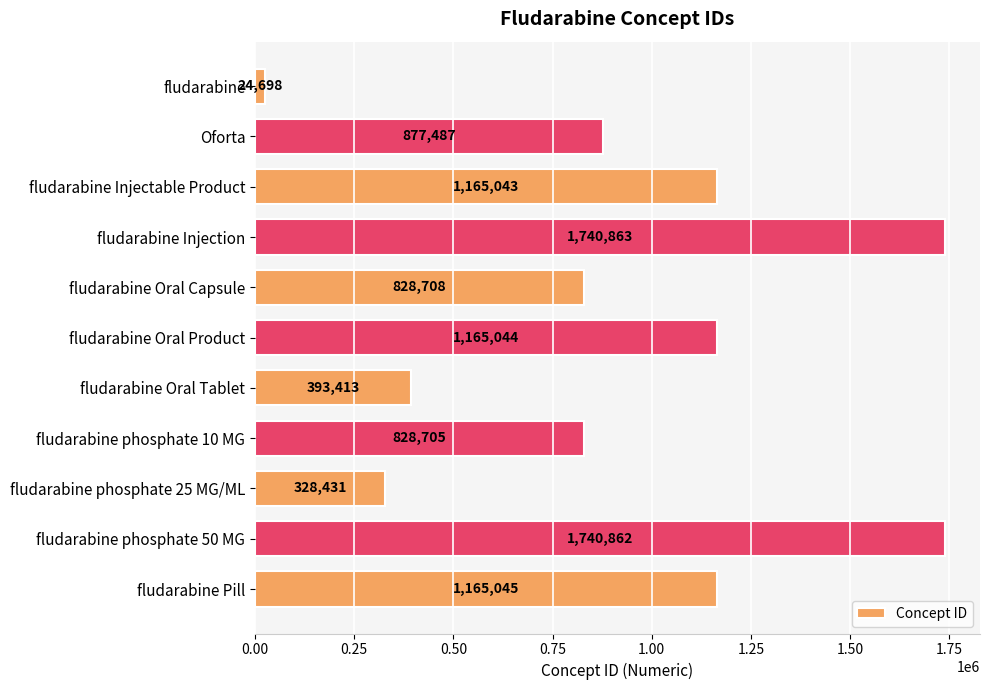

How many distinct data groups are displayed?

1